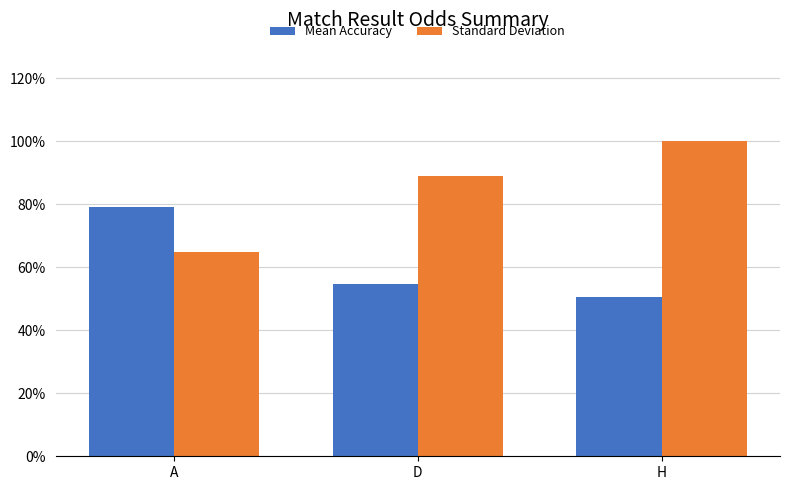

Does the chart contain any negative values?

No